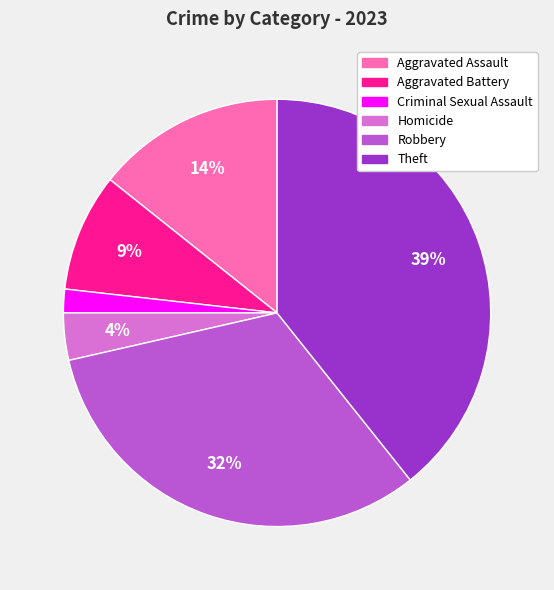

Is there a majority slice in this chart?

No